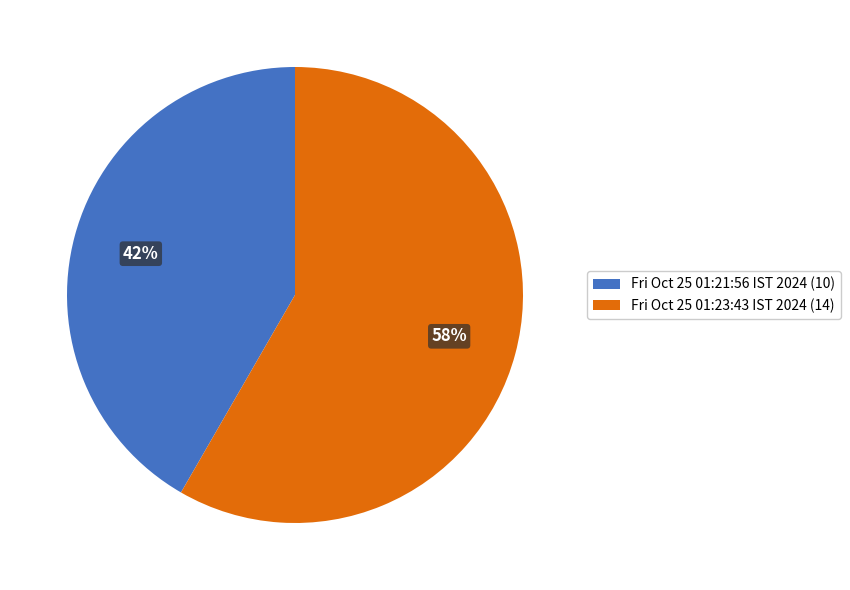

Do Fri Oct 25 01:23:43 IST 2024 and Fri Oct 25 01:21:56 IST 2024 together represent more than half of the pie?

Yes